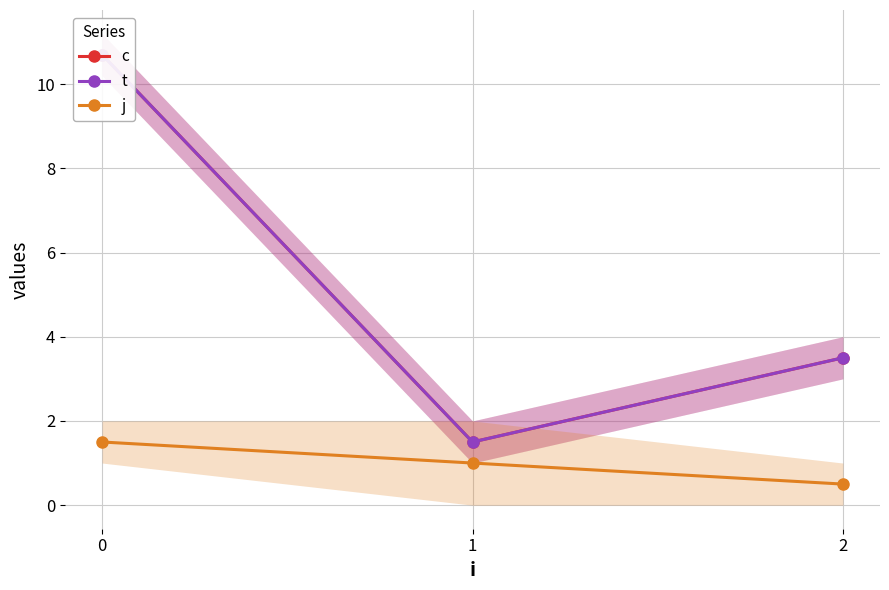

Reading left to right, what are all the values shown in this chart?

c: 10.7	1.5	3.5
t: 10.7	1.5	3.5
j: 1.5	1.0	0.5